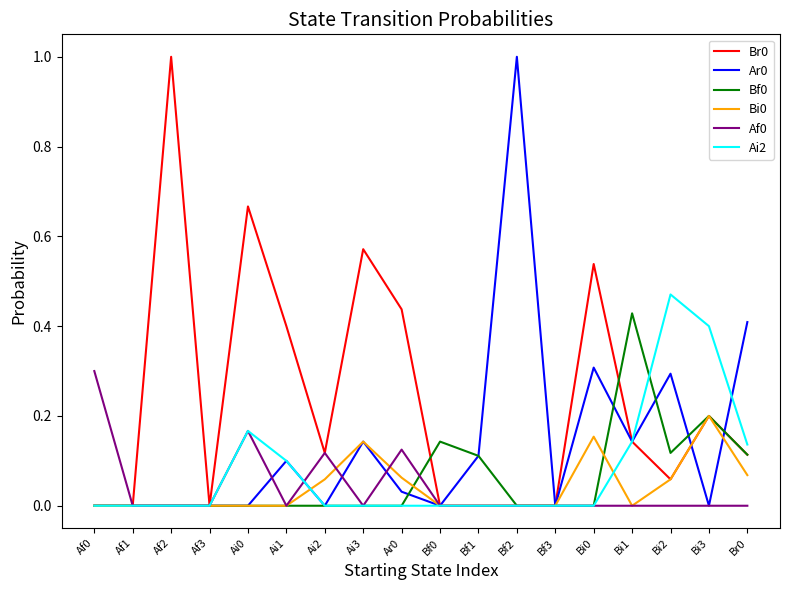

Is it true that Bi0 equals 0.1 at Br0?

True